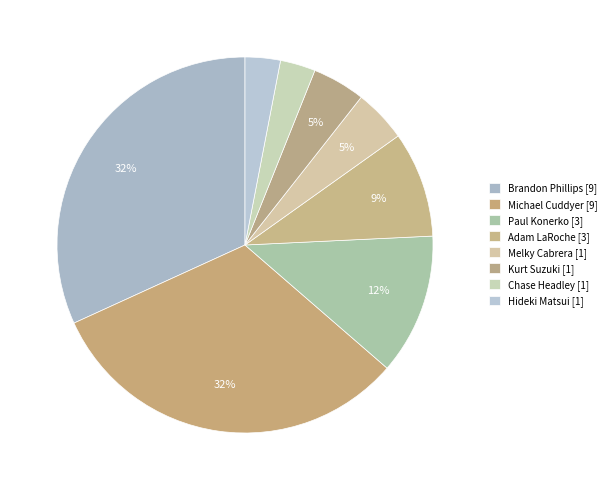

To the nearest percent, what is the average slice percentage?

12%